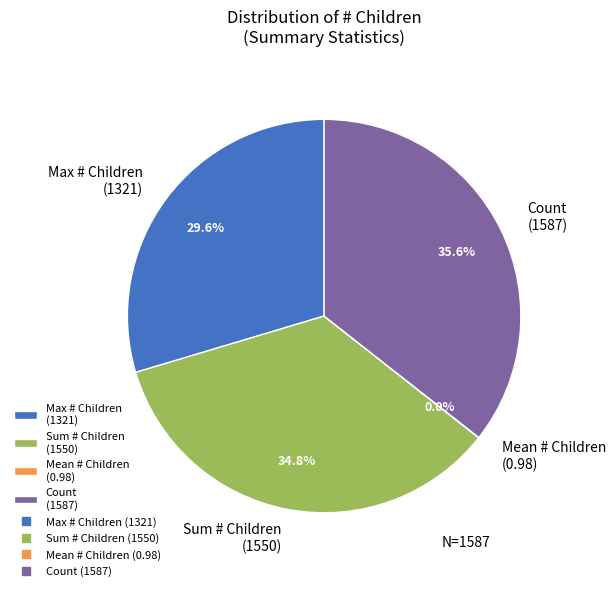

Between Sum # Children (1550) and Count (1587), which is larger?

Count (1587)